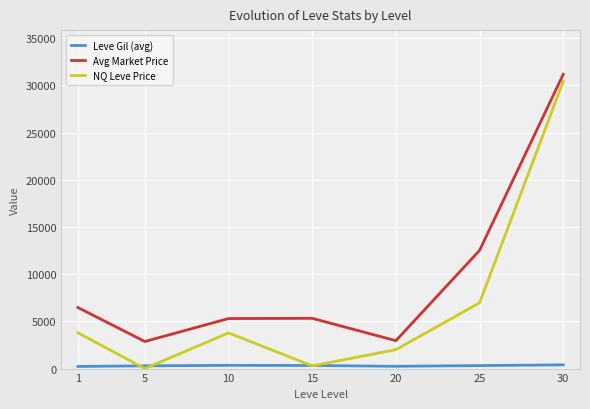

True or false: NQ Leve Price and Leve Gil (avg) cross at least once.

True